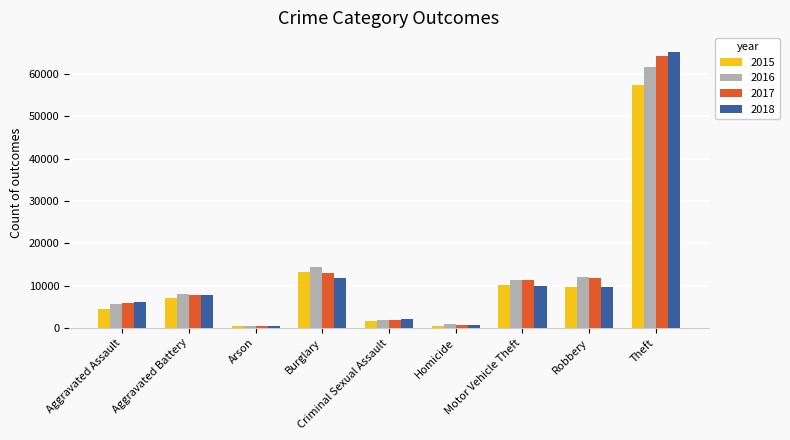

Which series has the largest range (max minus min)?

2018